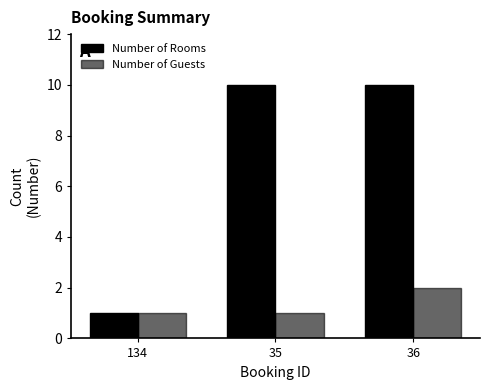

How many series are shown in this chart?

2